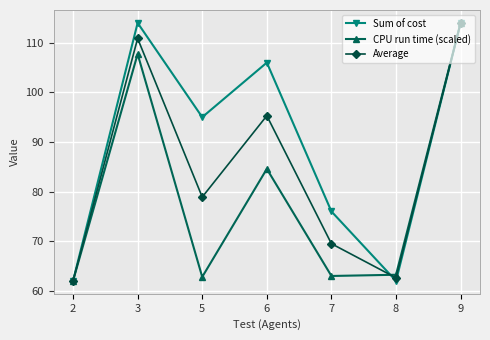

How many lines are shown in the chart?

3